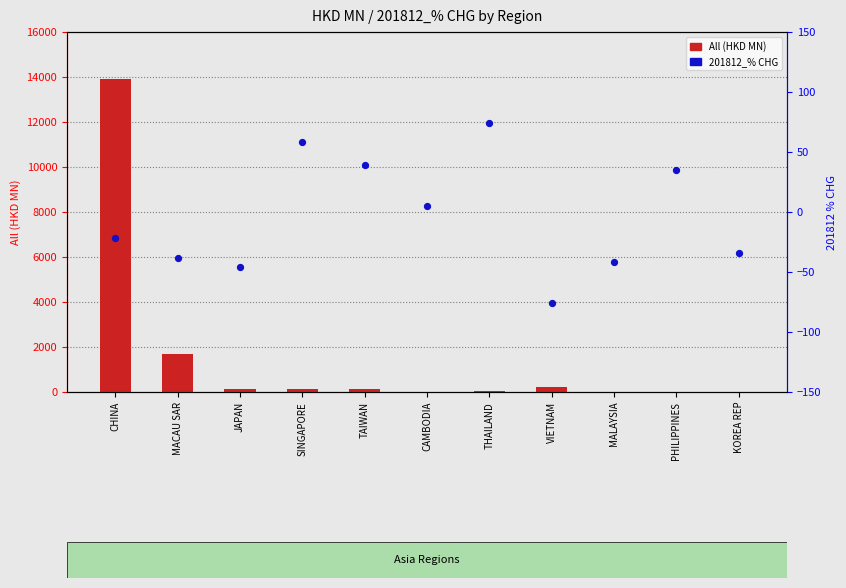

Which series contains the highest Y value?

All (HKD MN)